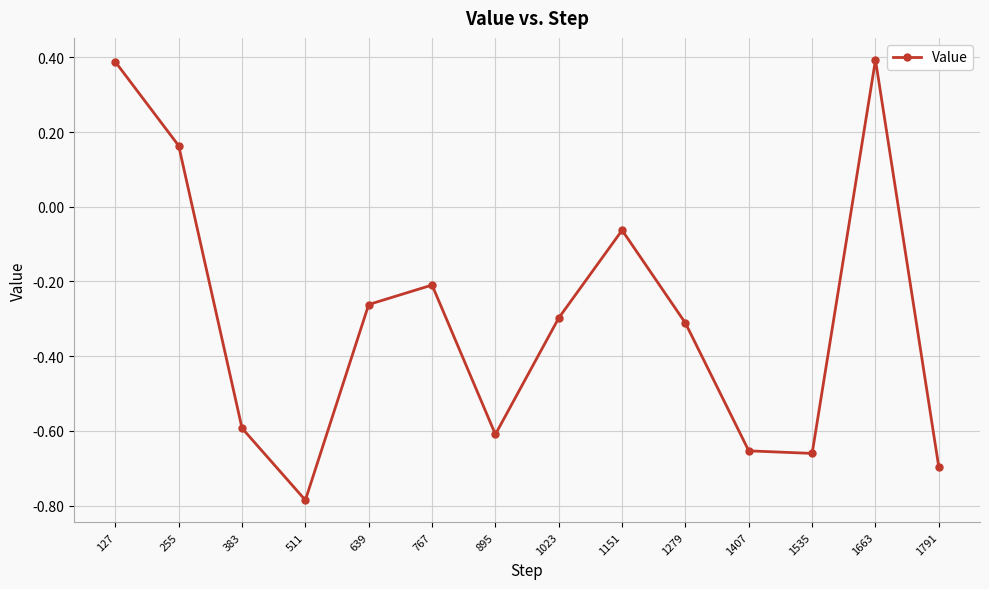

Which label corresponds to the smallest value in the chart?

511